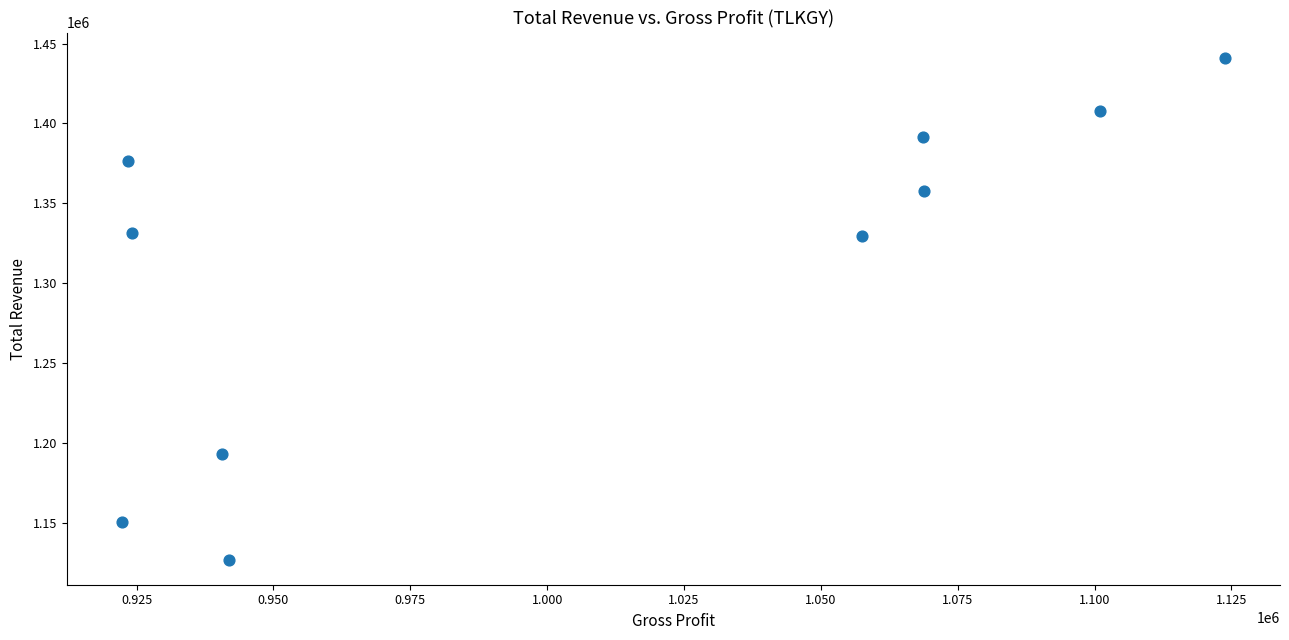

What is the range of Y values (max minus min)?

314400